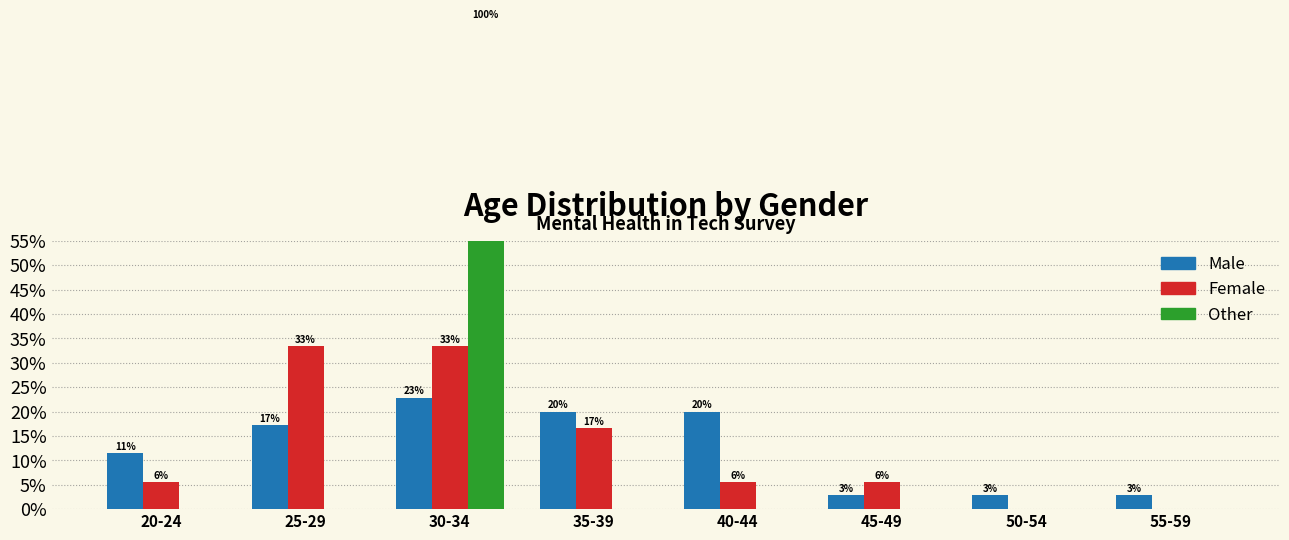

Does the chart contain any negative values?

No